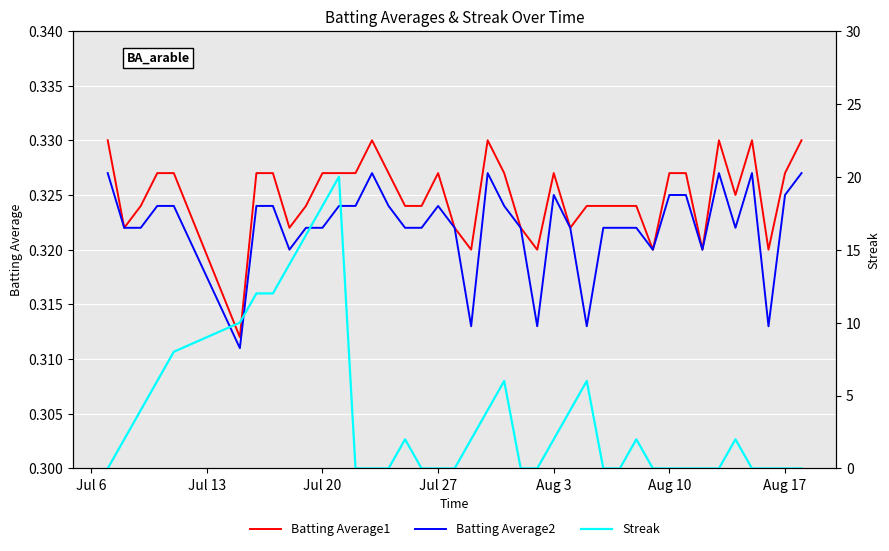

Is it true that Batting Average2 equals 0.5 at Aug 3?

False